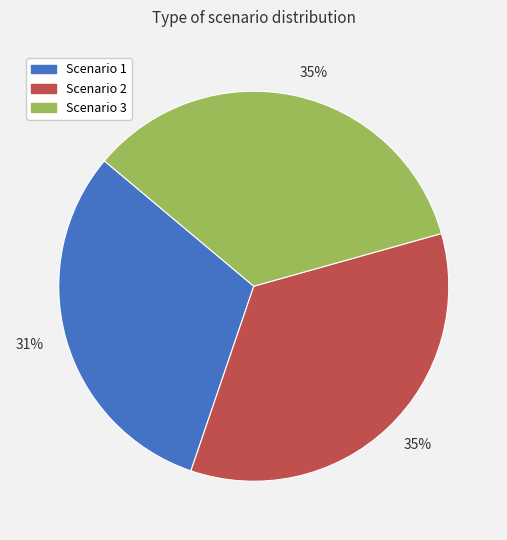

To the nearest percent, what is the difference between the largest and smallest slice percentages?

4%